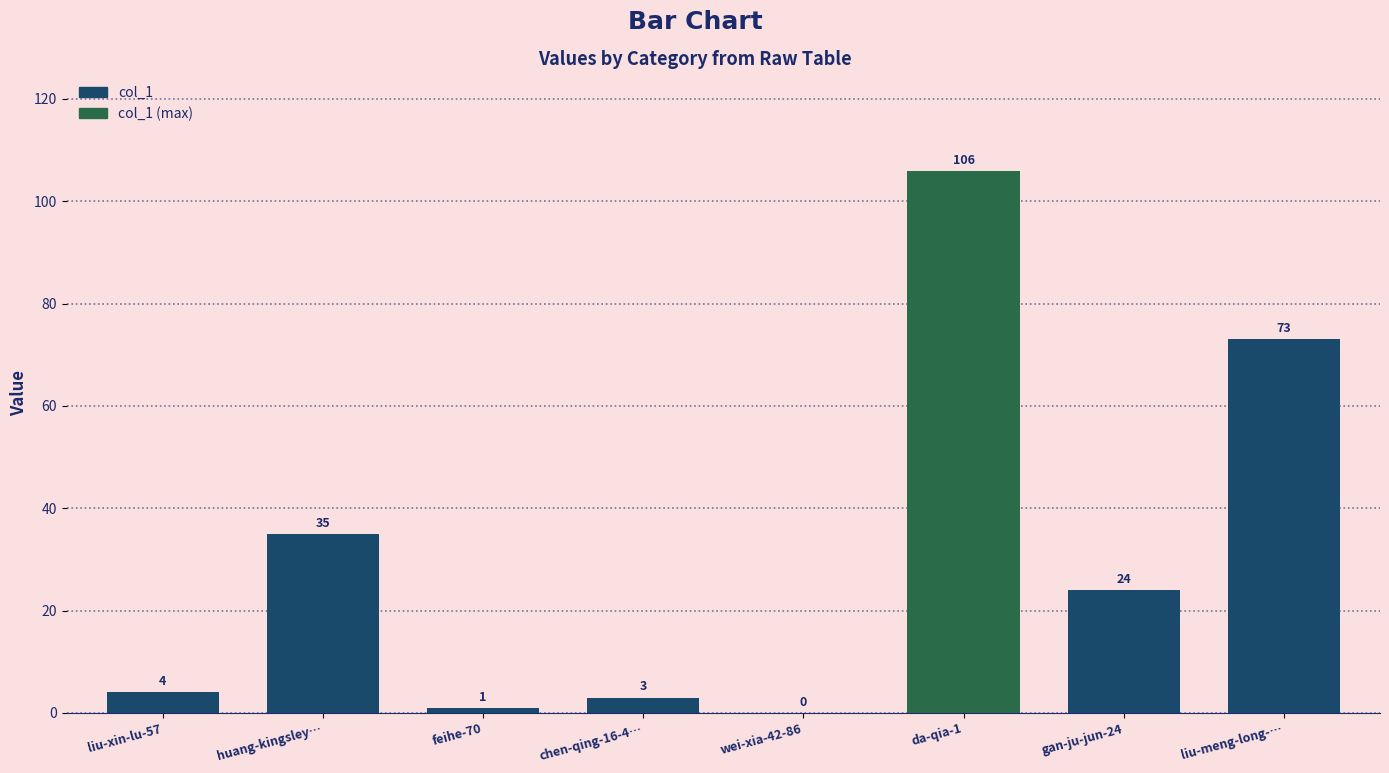

Which category has the highest value across all series?

da-qia-1